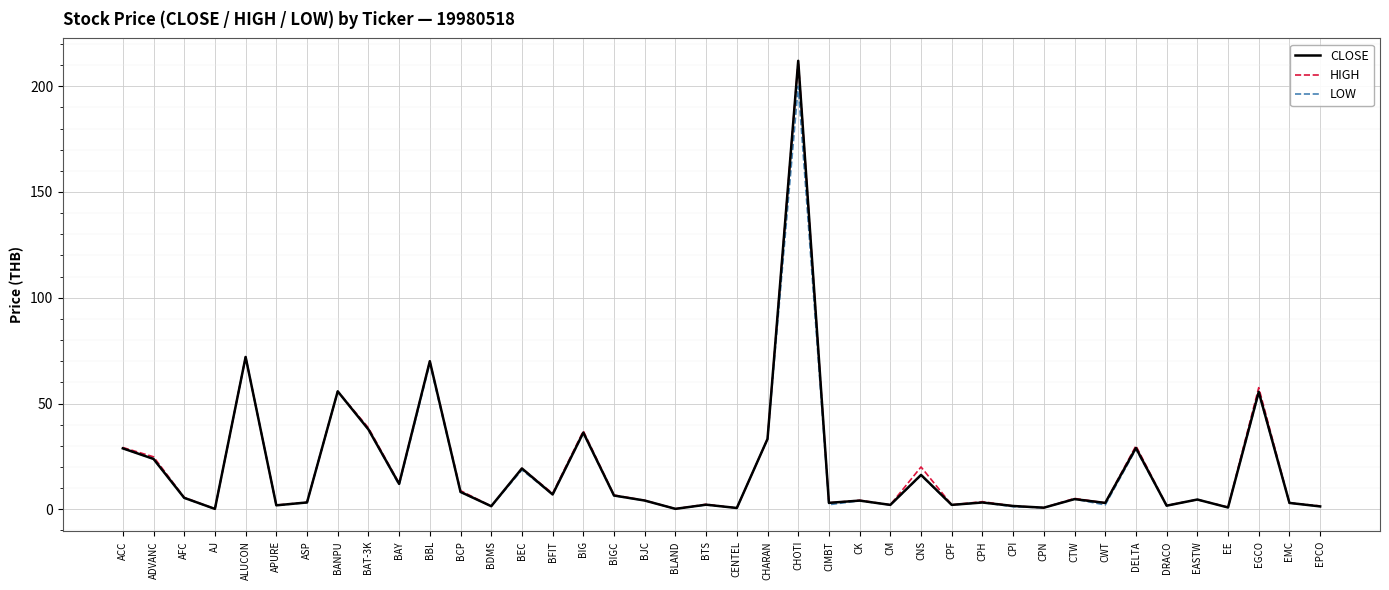

In LOW, how many points are lower than both neighbors (excluding endpoints)?

14